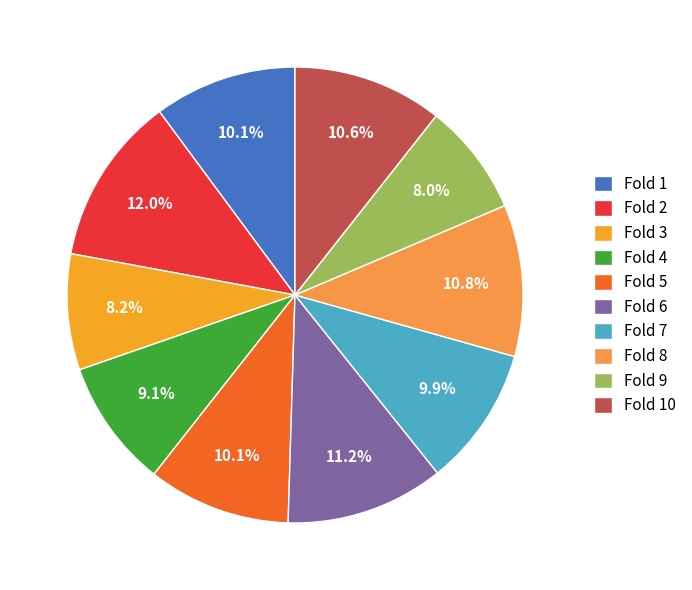

How many slices are in this pie chart?

10